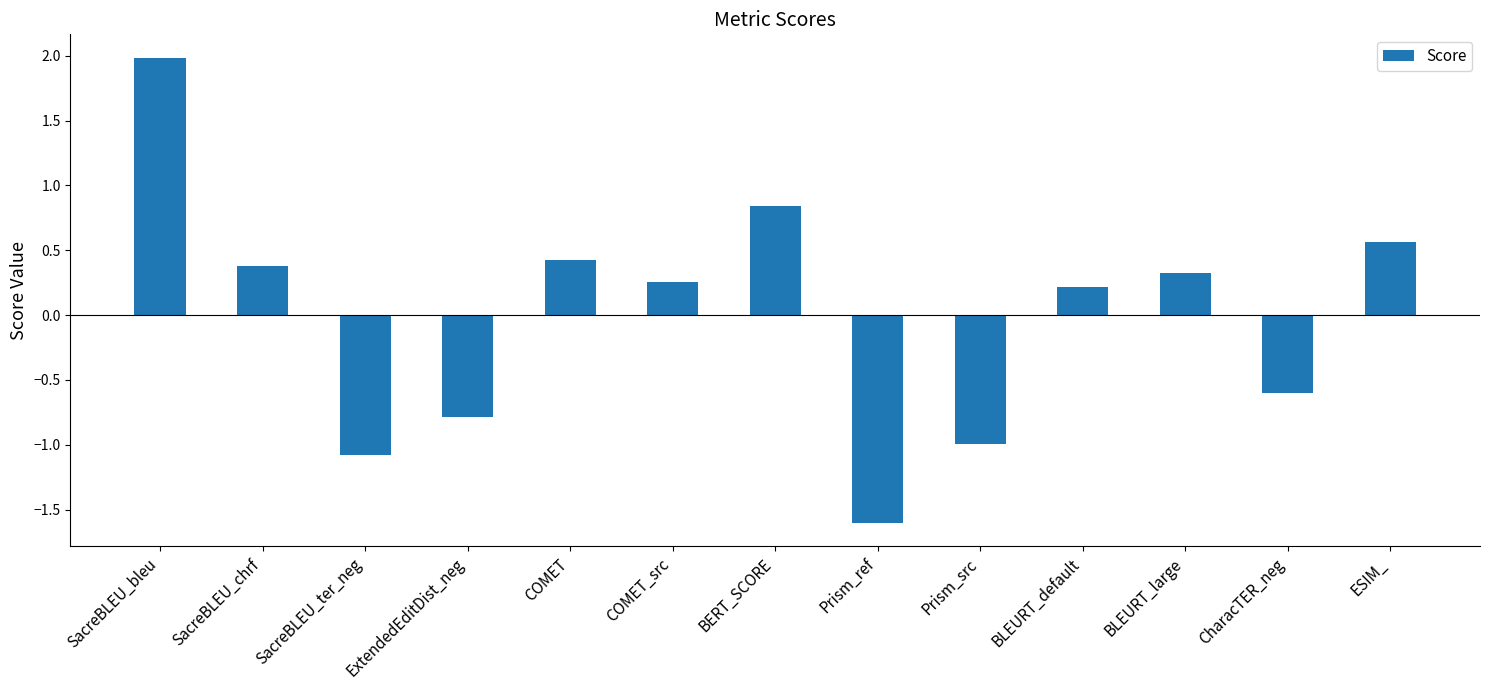

At which label is the value closest to 0?

BLEURT_default